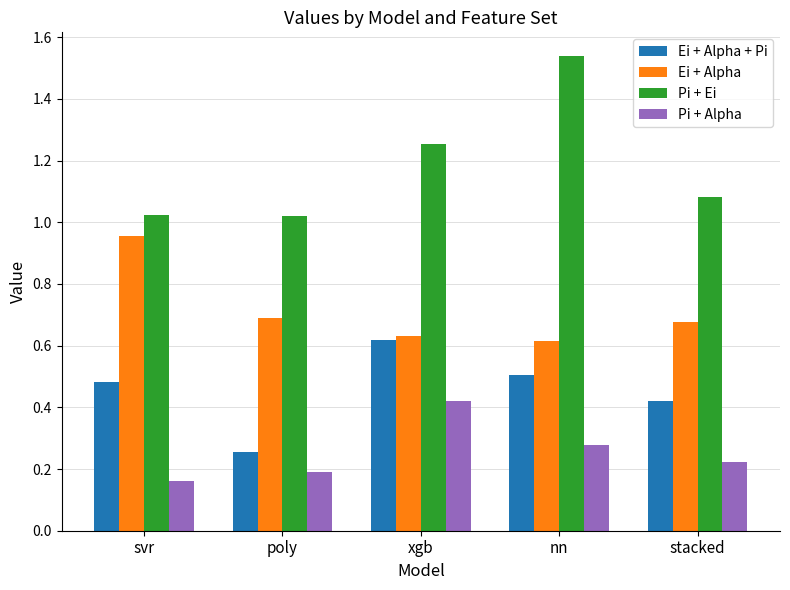

Which series changed the most between xgb and stacked?

Ei + Alpha + Pi